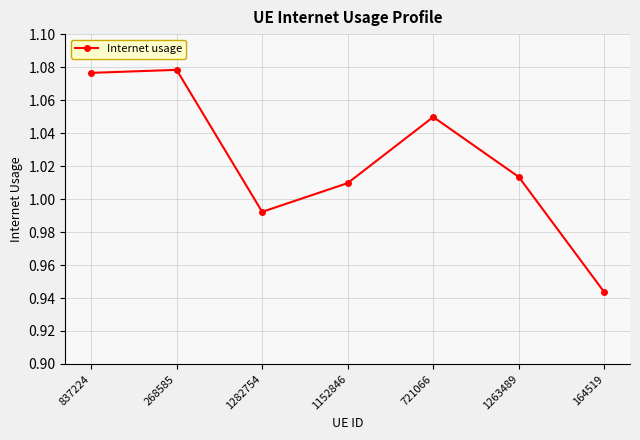

At which category does the data reach its first local valley?

1282754